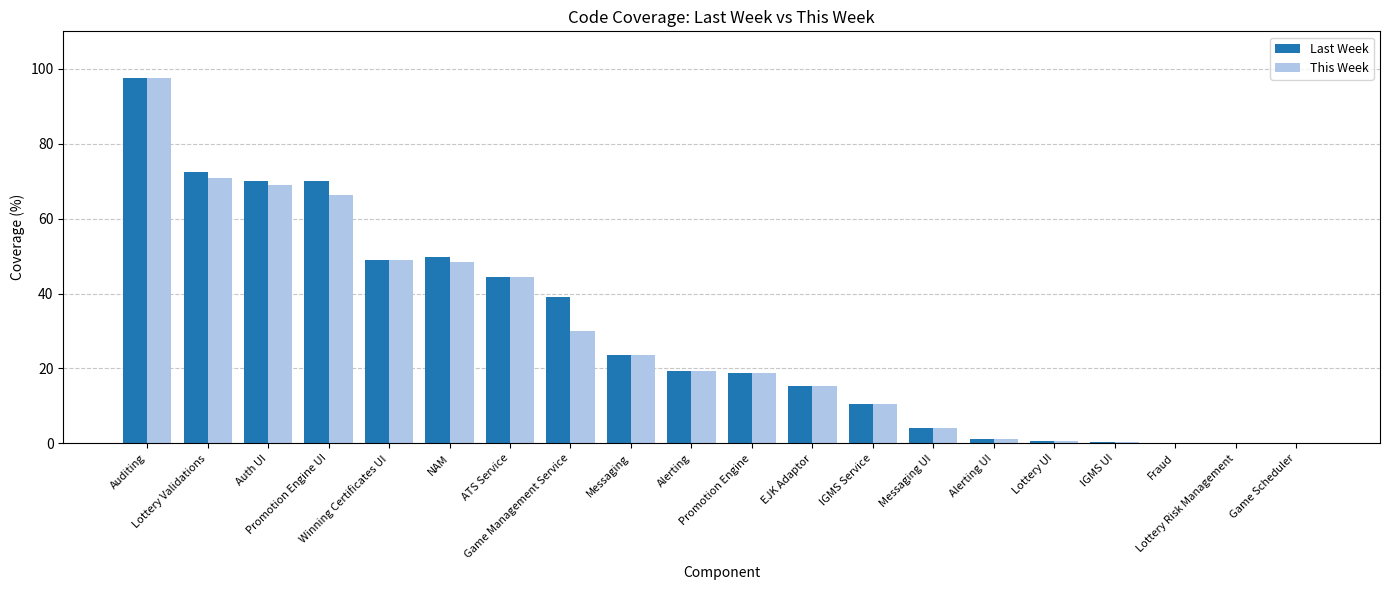

What is the highest value of the Last Week series?

97.6